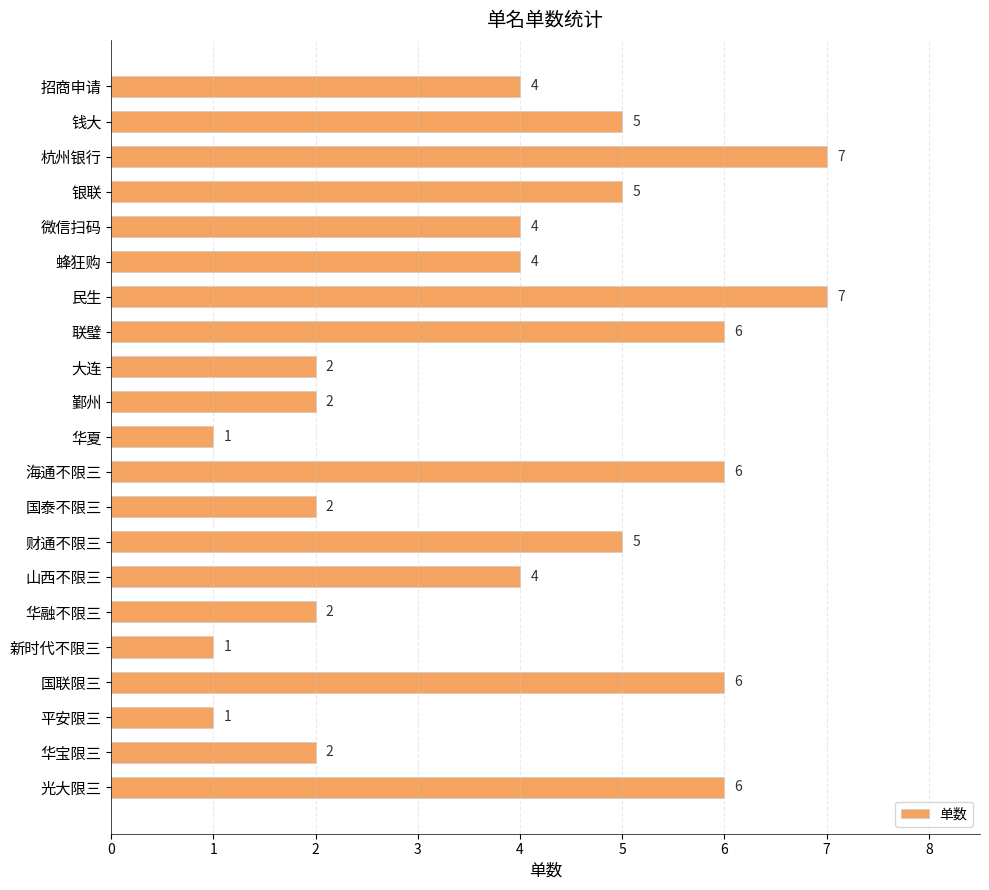

What is the maximum value shown in the chart?

7